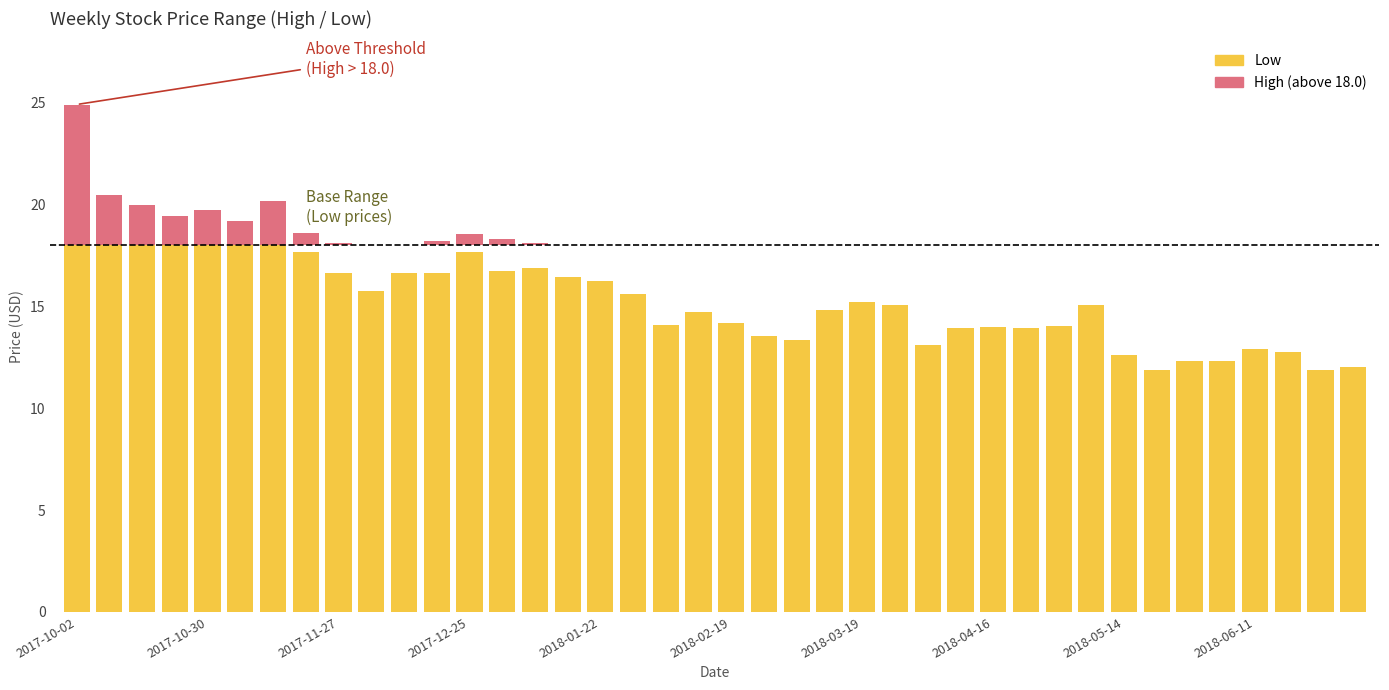

Rank the categories by value from lowest to highest.

38, 33, 39, 34, 35, 32, 37, 36, 26, 22, 21, 29, 27, 28, 30, 18, 20, 19, 23, 25, 31, 24, 17, 2018-06-11, 16, 15, 11, 2018-05-14, 10, 13, 14, 2018-04-16, 12, 2018-02-19, 2018-01-22, 2018-03-19, 2017-11-27, 2017-12-25, 2017-10-30, 2017-10-02